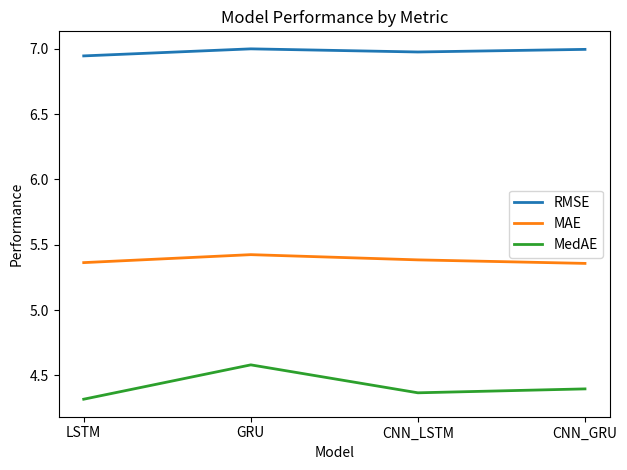

At LSTM, list the series in order from largest to smallest.

RMSE, MAE, MedAE